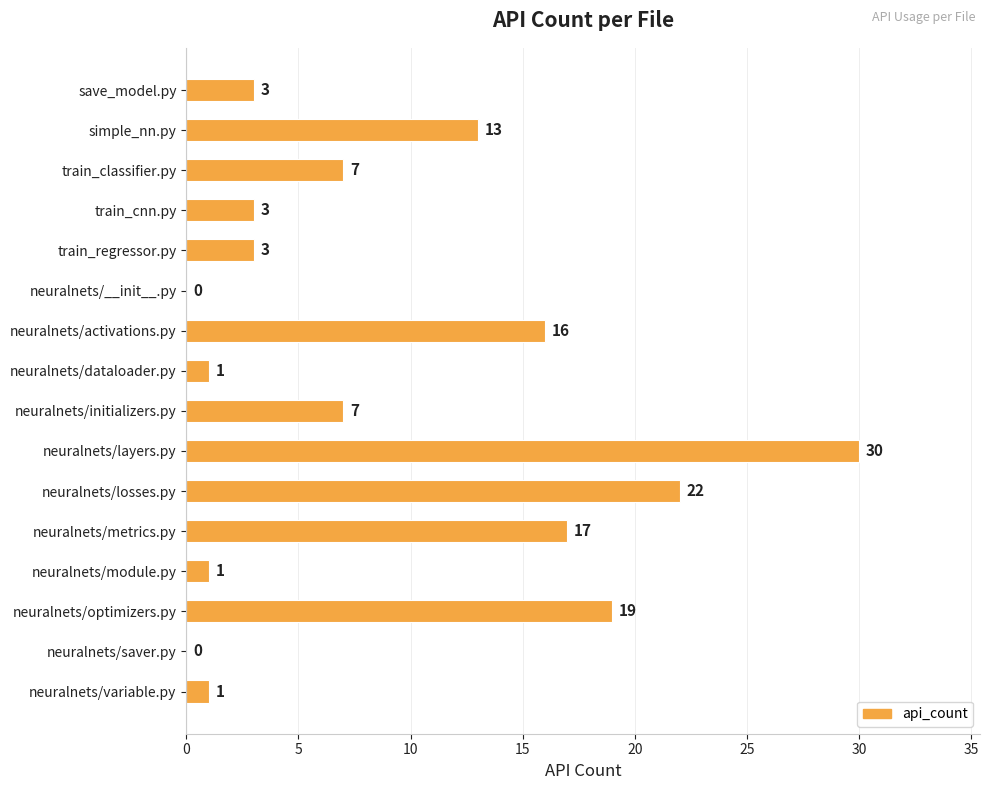

What is the change in value from neuralnets/metrics.py to neuralnets/variable.py?

-16